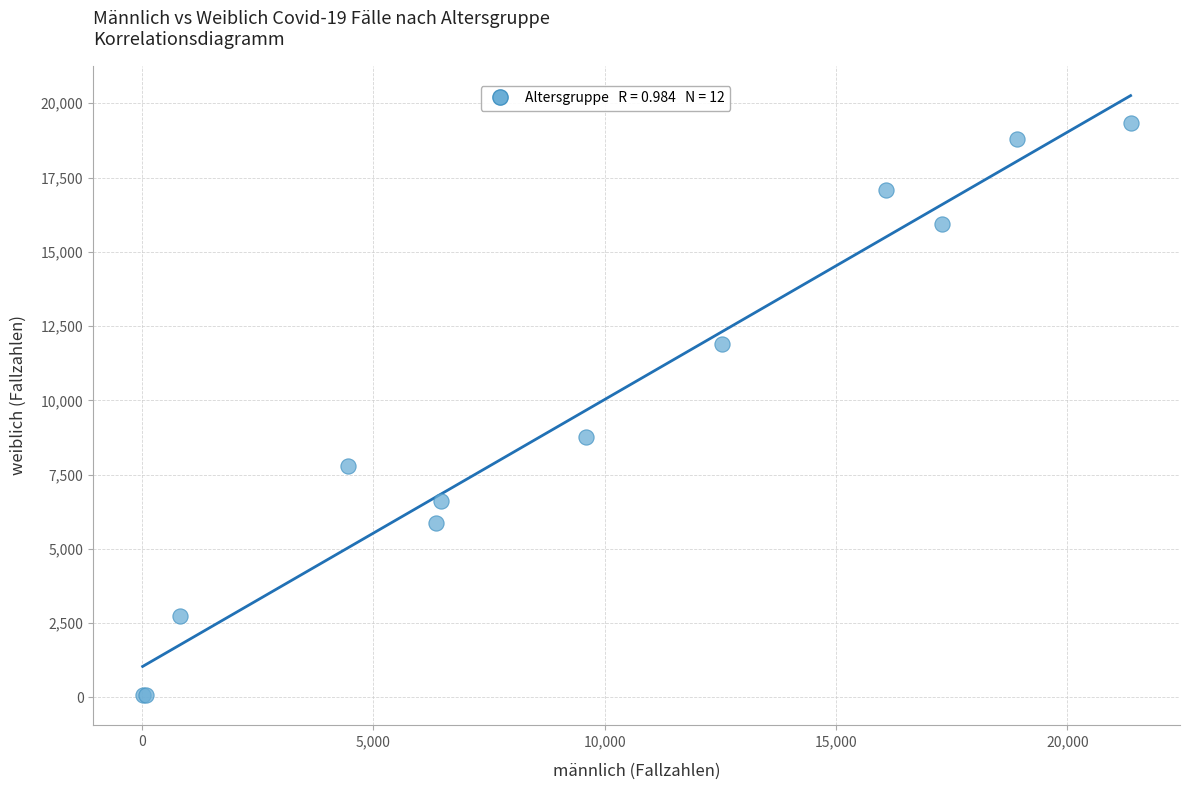

What Y value in the scatter plot is closest to 9697?

8778